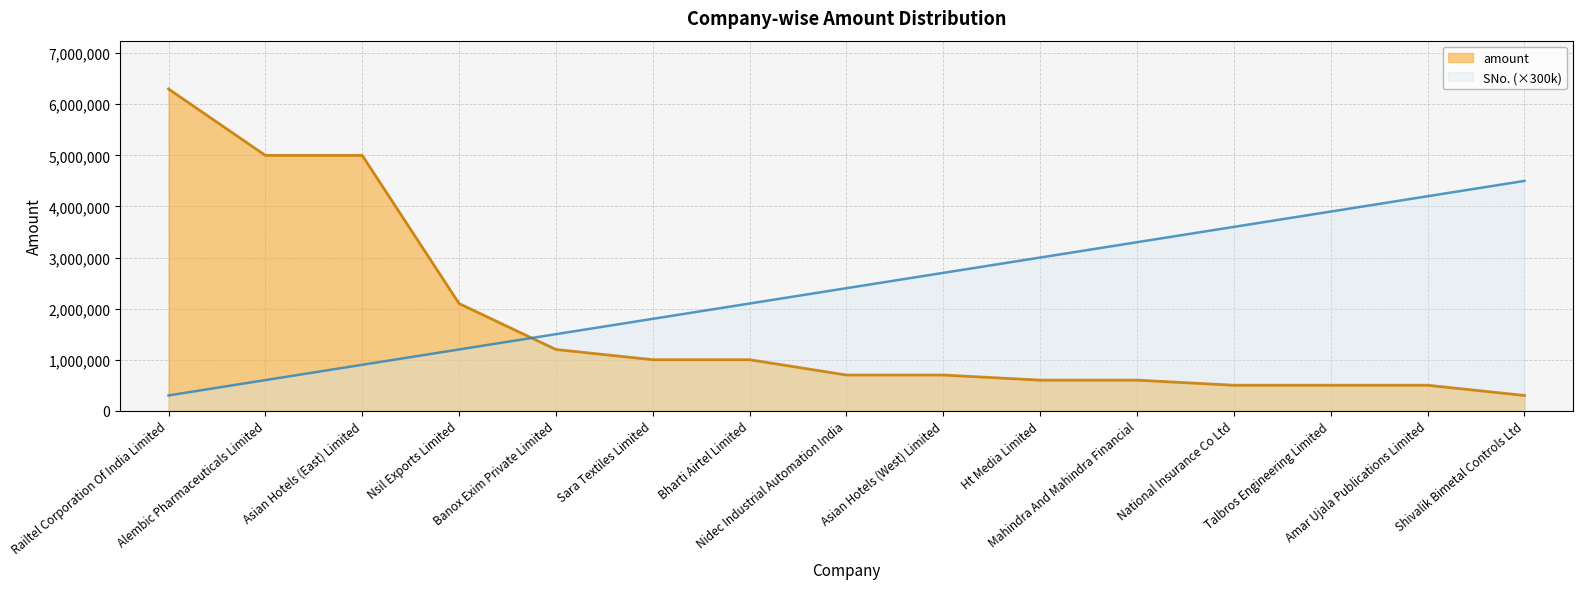

Between Sara Textiles Limited and National Insurance Co Ltd, which series saw the biggest shift?

SNo. line (×300k)